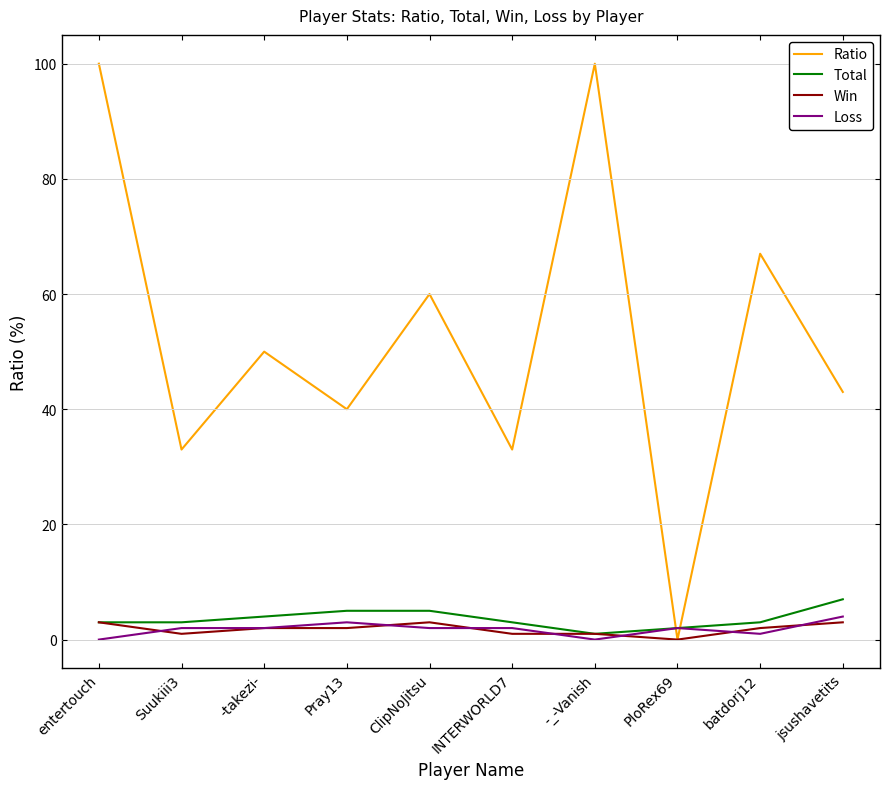

Which series has the largest total across all categories?

Ratio